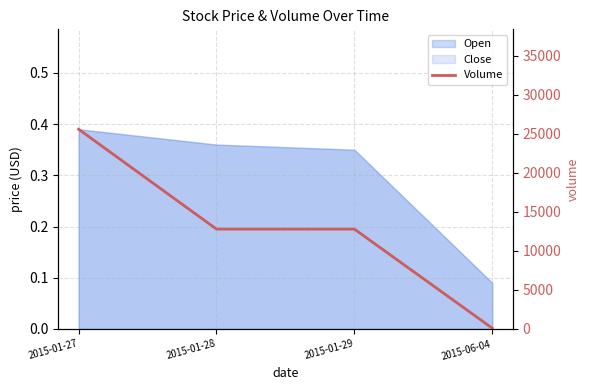

What is the sum of the values at 2015-06-04 and 2015-01-27?

25700